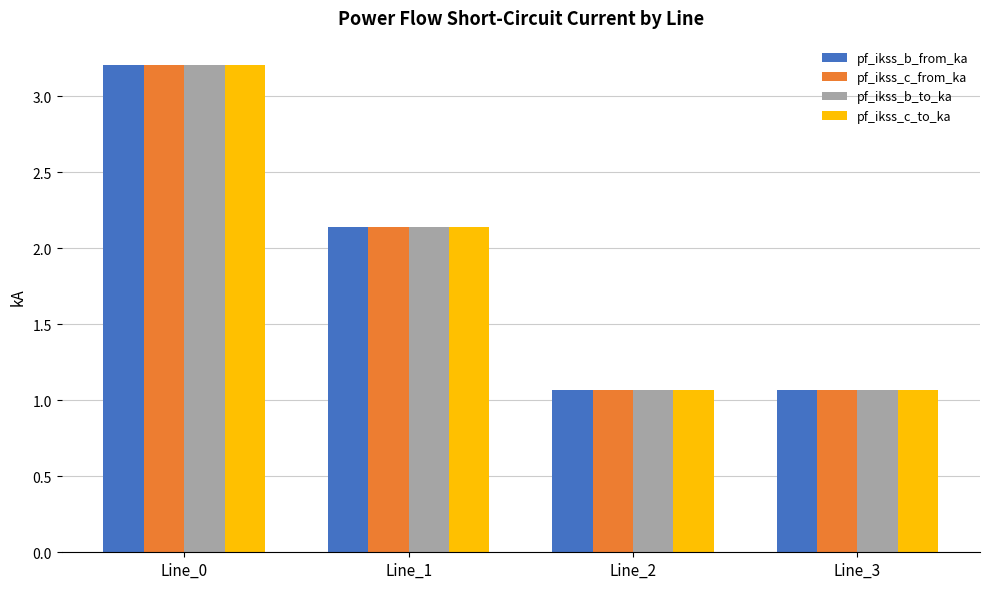

What is the sum of all pf_ikss_c_from_ka values?

7.5